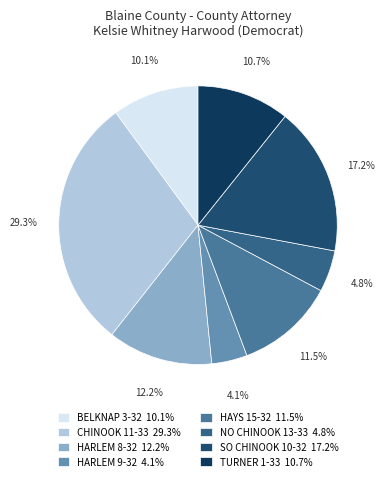

Count the number of slices in the pie.

8